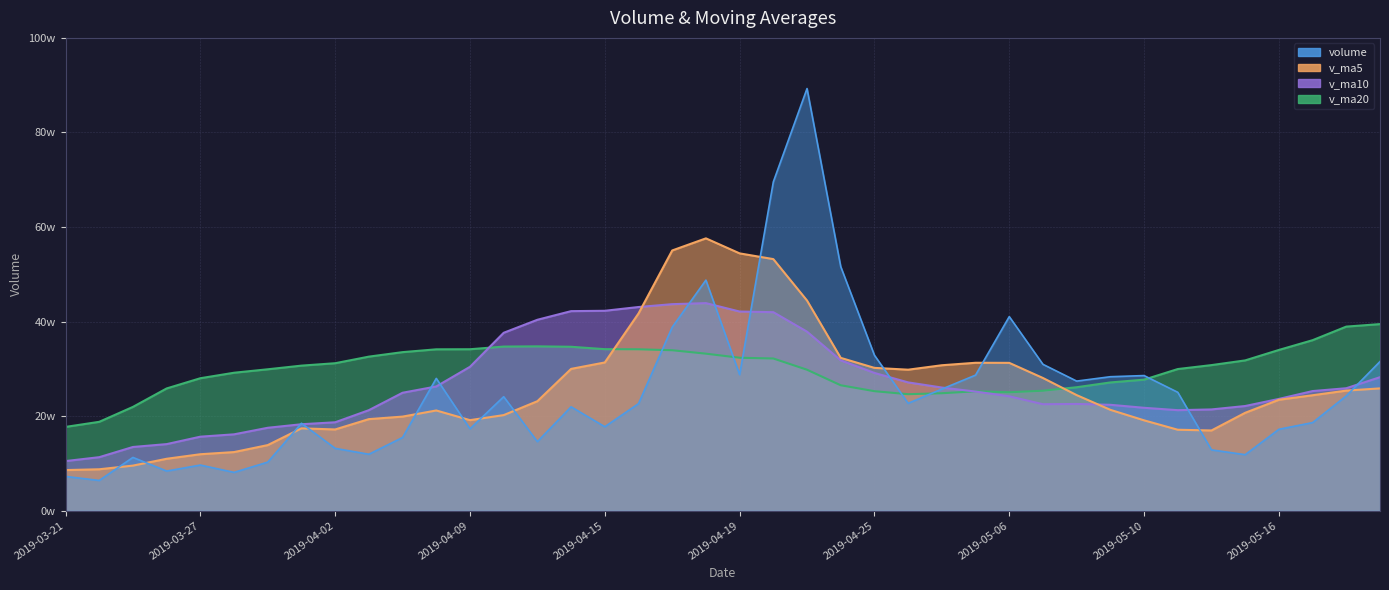

Reading left to right, extract all data points from this chart.

volume: 2019-03-21=72476.8	2019-03-22=63980.3	2019-03-25=112694.2	2019-03-26=83834.6	2019-03-27=96545.6	2019-03-28=81031.7	2019-03-29=102775.0	2019-04-01=184921.6	2019-04-02=131863.4	2019-04-03=119384.8	2019-04-04=154848.6	2019-04-08=279863.7	2019-04-09=173238.4	2019-04-10=241114.7	2019-04-11=146070.5	2019-04-12=219719.8	2019-04-15=177605.4	2019-04-16=226455.9	2019-04-17=388204.3	2019-04-18=487713.0	2019-04-19=287751.4	2019-04-22=695595.7	2019-04-23=892924.9	2019-04-24=516267.8	2019-04-25=328833.8	2019-04-26=227149.5	2019-04-29=257250.0	2019-04-30=286756.3	2019-05-06=410526.6	2019-05-07=309591.2	2019-05-08=274133.2	2019-05-09=283386.0	2019-05-10=285822.0	2019-05-13=250415.4	2019-05-14=128657.3	2019-05-15=118479.8	2019-05-16=172196.4	2019-05-17=186357.4	2019-05-20=242857.3	2019-05-21=315488.7
v_ma5: 2019-03-21=85906.3	2019-03-22=87617.3	2019-03-25=95376.2	2019-03-26=109821.7	2019-03-27=119427.5	2019-03-28=123995.3	2019-03-29=138758.7	2019-04-01=174176.4	2019-04-02=171839.8	2019-04-03=193690.0	2019-04-04=199027.2	2019-04-08=212001.4	2019-04-09=191549.8	2019-04-10=202193.2	2019-04-11=231611.2	2019-04-12=299939.7	2019-04-15=313546.0	2019-04-16=417144.1	2019-04-17=550437.8	2019-04-18=576050.6	2019-04-19=544274.7	2019-04-22=532154.3	2019-04-23=444485.2	2019-04-24=323251.5	2019-04-25=302103.3	2019-04-26=298254.7	2019-04-29=307651.5	2019-04-30=312878.7	2019-05-06=312691.8	2019-05-07=280669.5	2019-05-08=244482.8	2019-05-09=213352.1	2019-05-10=191114.2	2019-05-13=171221.3	2019-05-14=169709.6	2019-05-15=207075.9	2019-05-16=234623.8	2019-05-17=244194.7	2019-05-20=254043.4	2019-05-21=258692.6
v_ma10: 2019-03-21=104950.8	2019-03-22=113188.0	2019-03-25=134776.3	2019-03-26=140830.7	2019-03-27=156558.8	2019-03-28=161511.2	2019-03-29=175380.0	2019-04-01=182863.1	2019-04-02=187016.5	2019-04-03=212650.6	2019-04-04=249483.4	2019-04-08=262773.7	2019-04-09=304346.9	2019-04-10=376315.5	2019-04-11=403830.9	2019-04-12=422107.2	2019-04-15=422850.2	2019-04-16=430814.6	2019-04-17=436844.7	2019-04-18=439076.9	2019-04-19=421264.7	2019-04-22=419902.9	2019-04-23=378681.9	2019-04-24=317971.7	2019-04-25=291386.4	2019-04-26=271368.8	2019-04-29=260501.8	2019-04-30=251996.4	2019-05-06=241956.5	2019-05-07=225189.6	2019-05-08=225779.4	2019-05-09=223987.9	2019-05-10=217654.4	2019-05-13=212632.3	2019-05-14=214201.1	2019-05-15=221418.3	2019-05-16=236438.2	2019-05-17=253028.5	2019-05-20=259039.2	2019-05-21=282414.5
v_ma20: 2019-03-21=177217.1	2019-03-22=187980.9	2019-03-25=219561.6	2019-03-26=258573.1	2019-03-27=280194.8	2019-03-28=291809.2	2019-03-29=299115.1	2019-04-01=306838.9	2019-04-02=311930.6	2019-04-03=325863.8	2019-04-04=335374.1	2019-04-08=341338.3	2019-04-09=341514.4	2019-04-10=347143.6	2019-04-11=347608.6	2019-04-12=346738.0	2019-04-15=341676.0	2019-04-16=341405.5	2019-04-17=339400.6	2019-04-18=332133.2	2019-04-19=323522.0	2019-04-22=321945.4	2019-04-23=298168.2	2019-04-24=265302.0	2019-04-25=252793.8	2019-04-26=246393.5	2019-04-29=248470.0	2019-04-30=252512.5	2019-05-06=250497.9	2019-05-07=253802.1	2019-05-08=261145.0	2019-05-09=271281.8	2019-05-10=277175.4	2019-05-13=299614.5	2019-05-14=307959.8	2019-05-15=317900.6	2019-05-16=340008.9	2019-05-17=360667.5	2019-05-20=389394.5	2019-05-21=394685.0